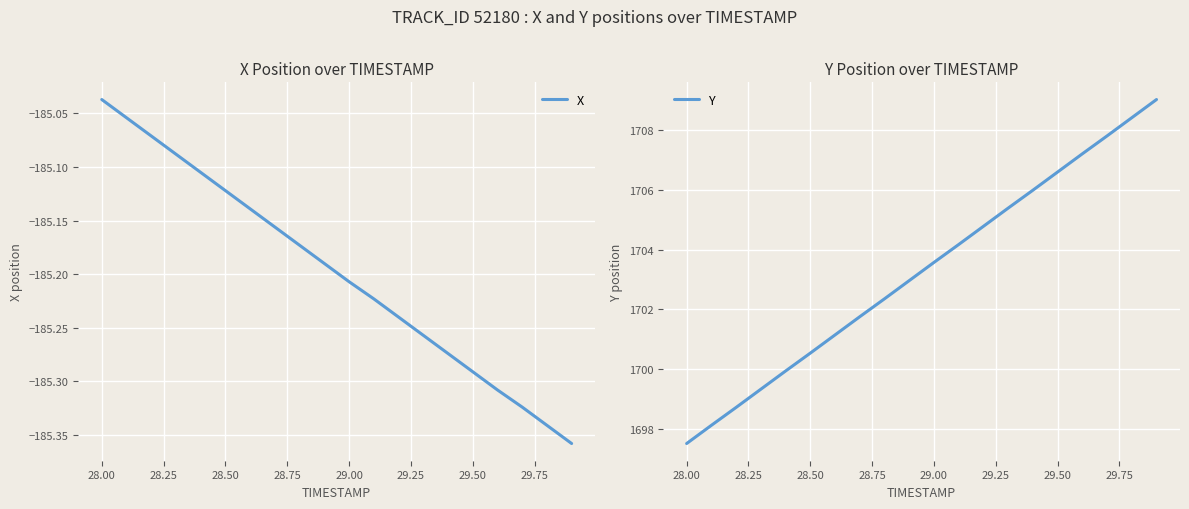

True or false: Y and X intersect in this chart.

False